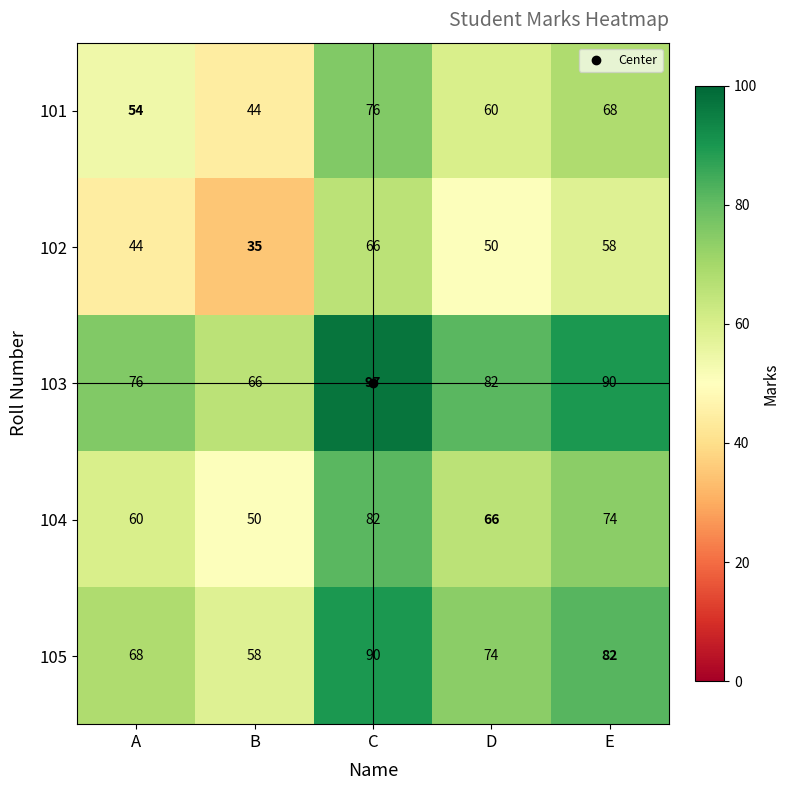

Which category has the highest value in the 105 series?

C